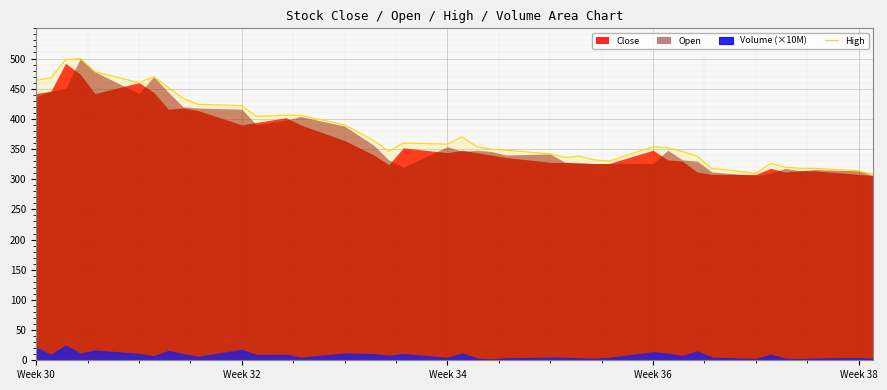

Is it true that High equals 569 at Week 36?

False